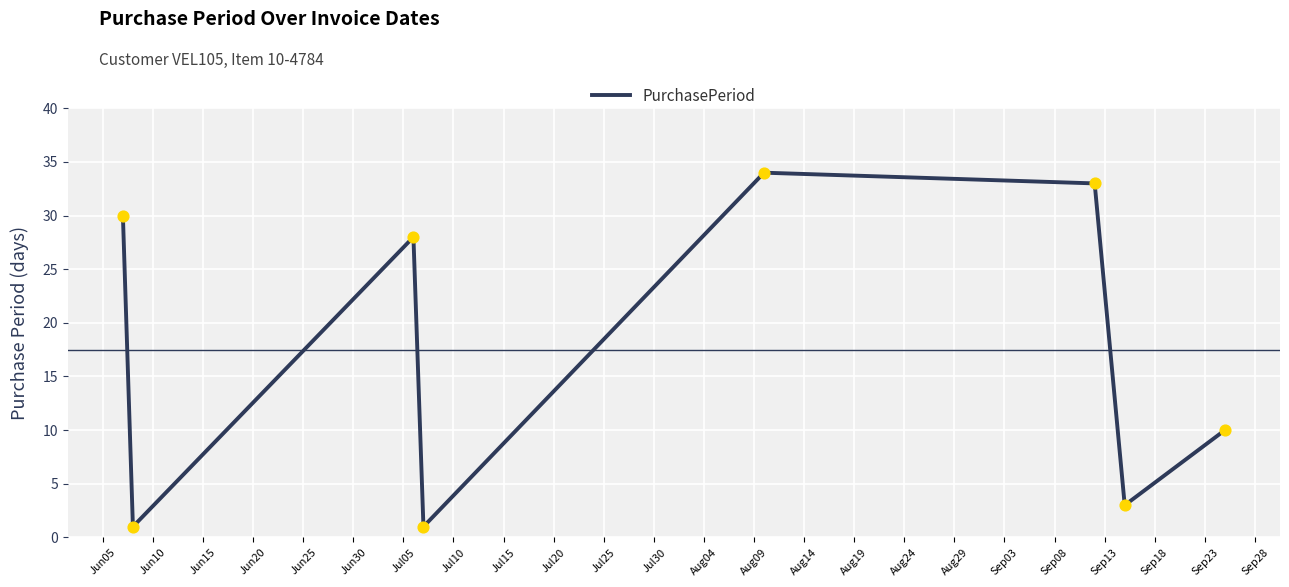

What is the sum of all values?

140